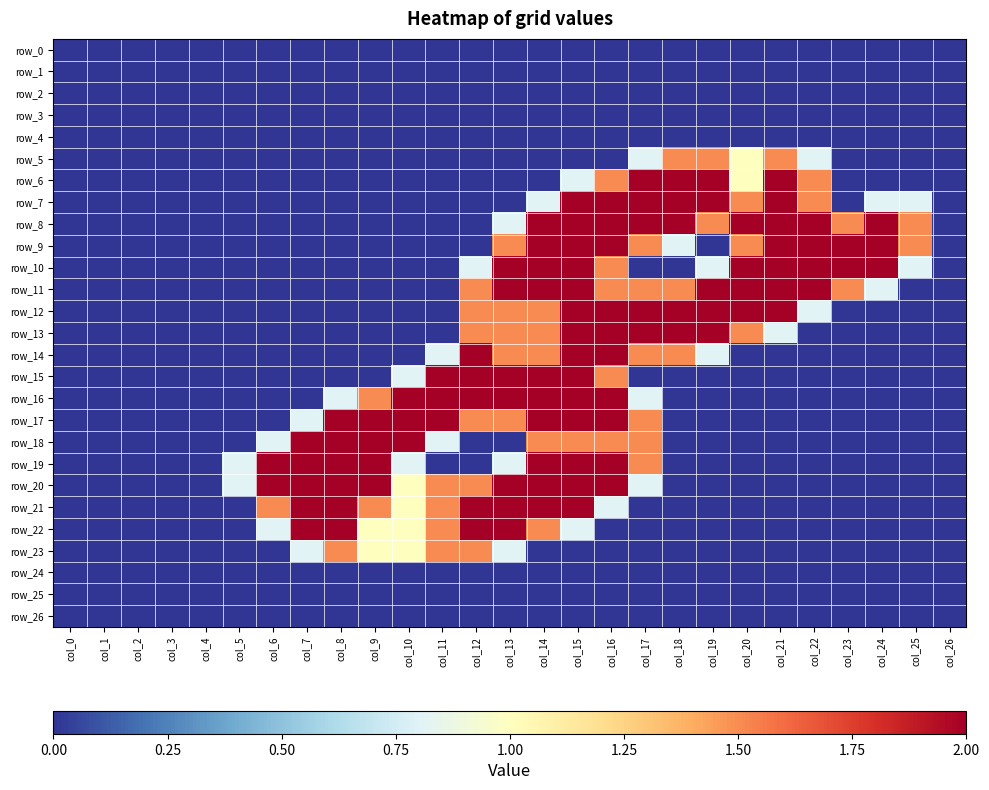

The value of row_23 at col_16 is 0.9. True or false?

False